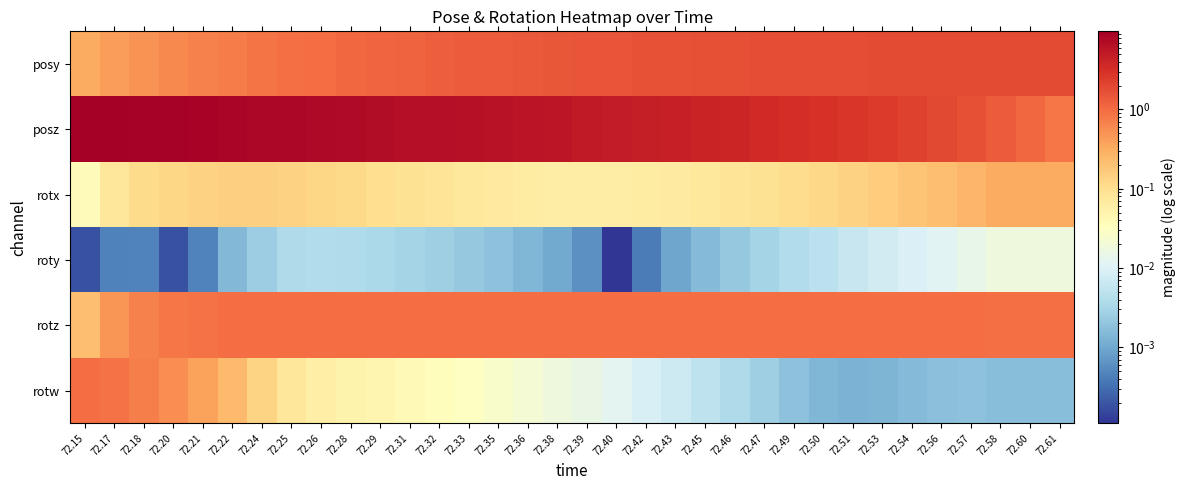

What is the greatest value displayed?

9.7